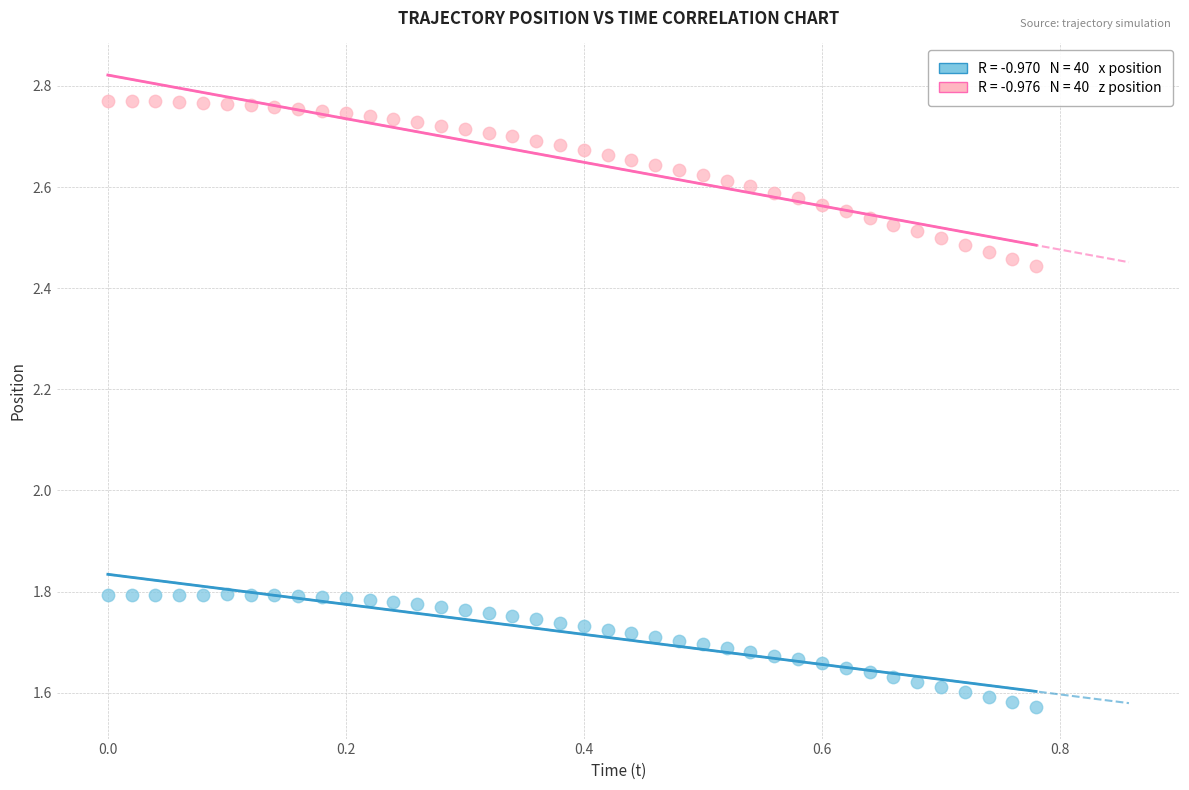

Across all data points, what is the range of Y values (max minus min)?

1.2